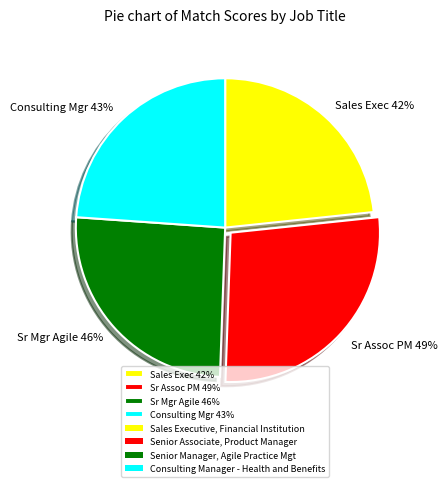

How many slices are in this pie chart?

4